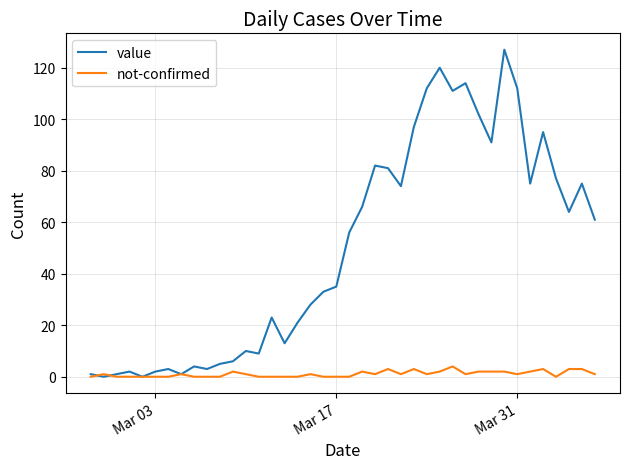

Which series has the largest range (max minus min)?

value